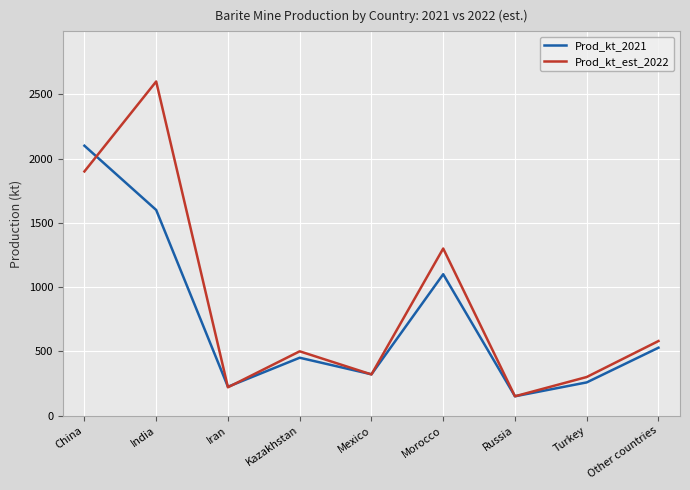

Which series changed the most between Russia and Other countries?

Prod_kt_est_2022